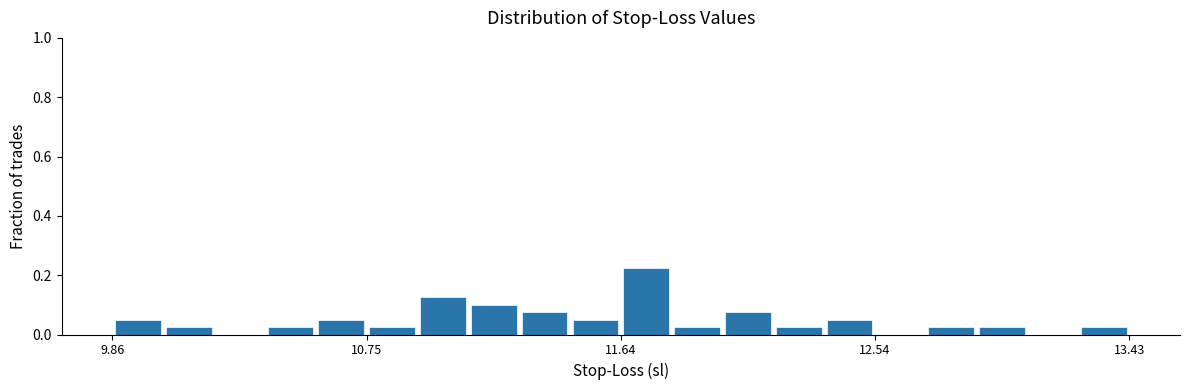

Read against the x-axis, roughly where is the centre of the tallest bar?

11.7